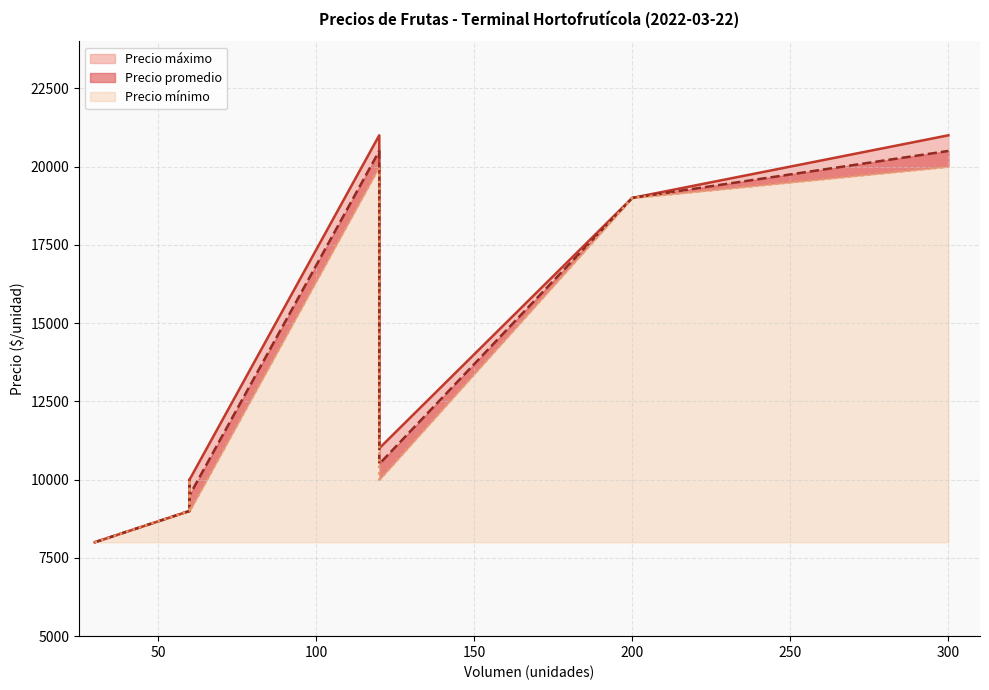

True or false: Precio promedio and Precio máximo intersect in this chart.

False